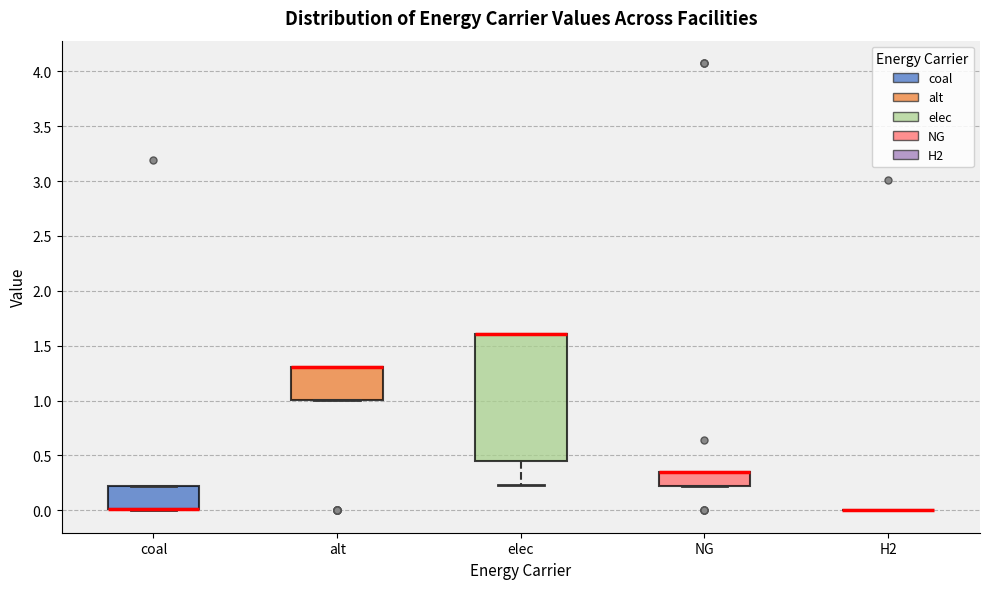

Reading left to right, transcribe this box plot: for each box, give where its median line is, the range the box spans, and where its two whiskers end, as read against the y-axis. The values are not printed on the chart, so give them approximately, as read against the axis.

coal: median 0.00 (drawn on the box's lower edge), box 0.00 to 0.20, whiskers 0.00 to 0.20
alt: median 1.30 (drawn on the box's upper edge), box 1.00 to 1.30, whiskers 1.00 to 1.30
elec: median 1.60 (drawn on the box's upper edge), box 0.45 to 1.60, whiskers 0.25 to 1.60
NG: median 0.35 (drawn on the box's upper edge), box 0.20 to 0.35, whiskers 0.20 to 0.35
H2: box collapsed to a line at 0.00, whiskers 0.00 to 0.00